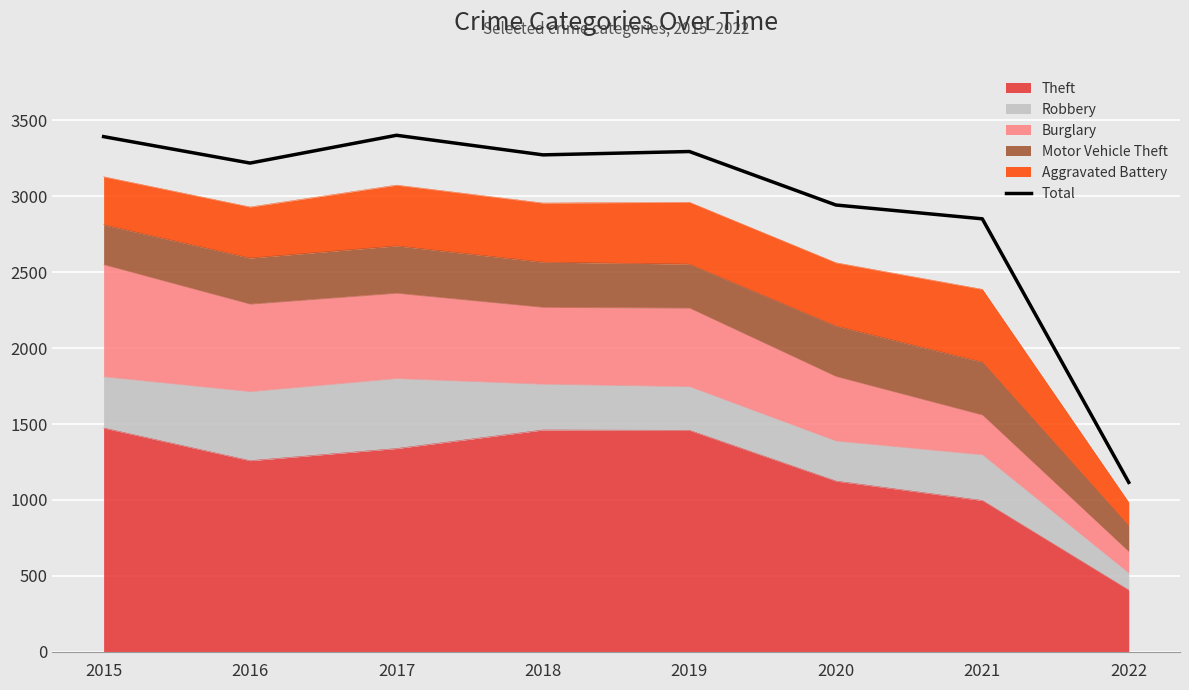

What is the smallest value displayed?

1116